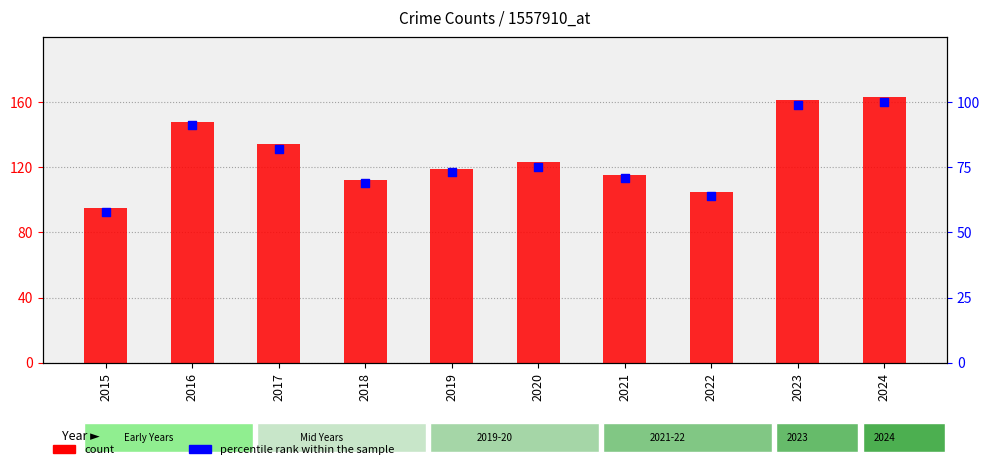

Which series has the largest Y range (max minus min)?

count